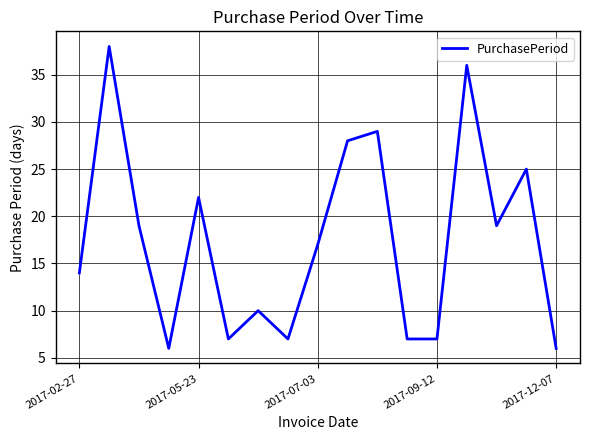

What is the smallest value displayed?

6